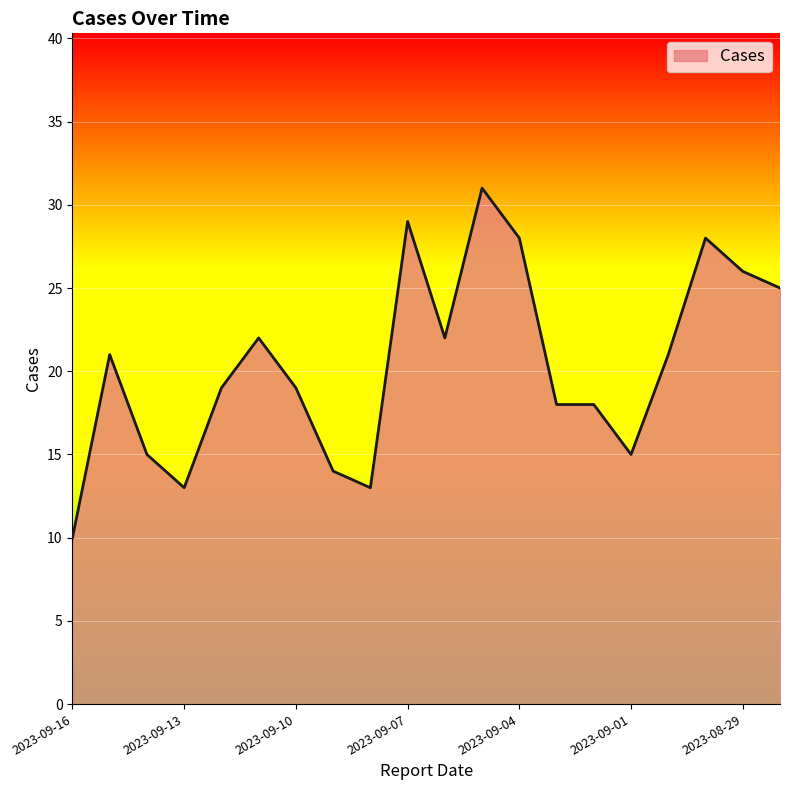

What is the difference between the maximum and minimum values?

21